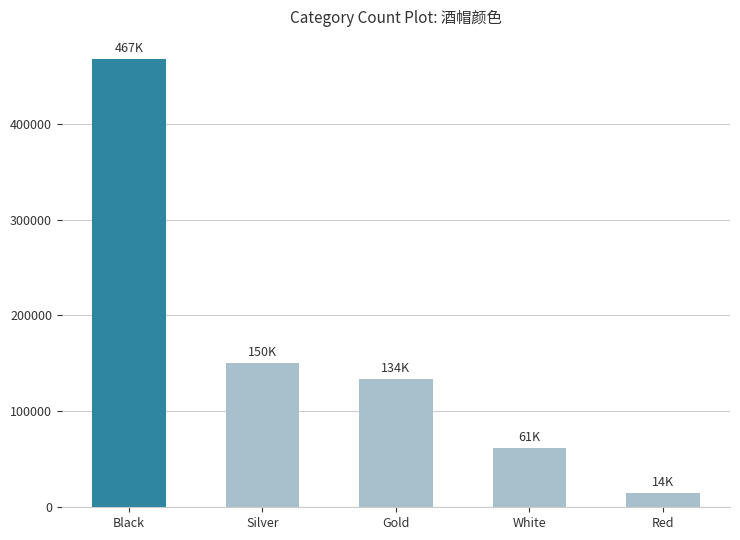

The chart shows a value of 228568 at Gold. True or false?

False